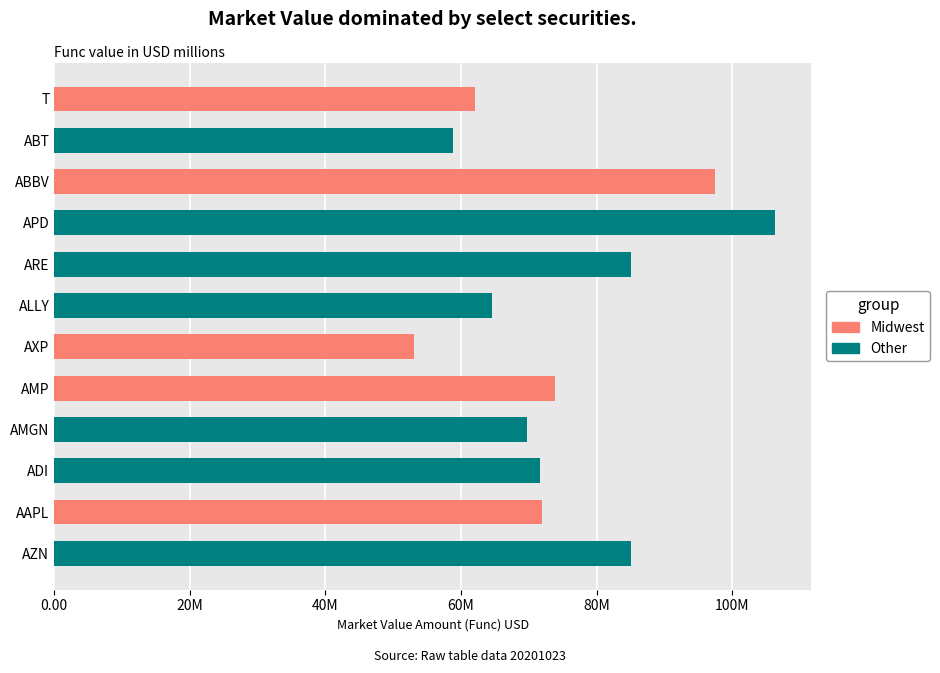

Does the chart contain any negative values?

No